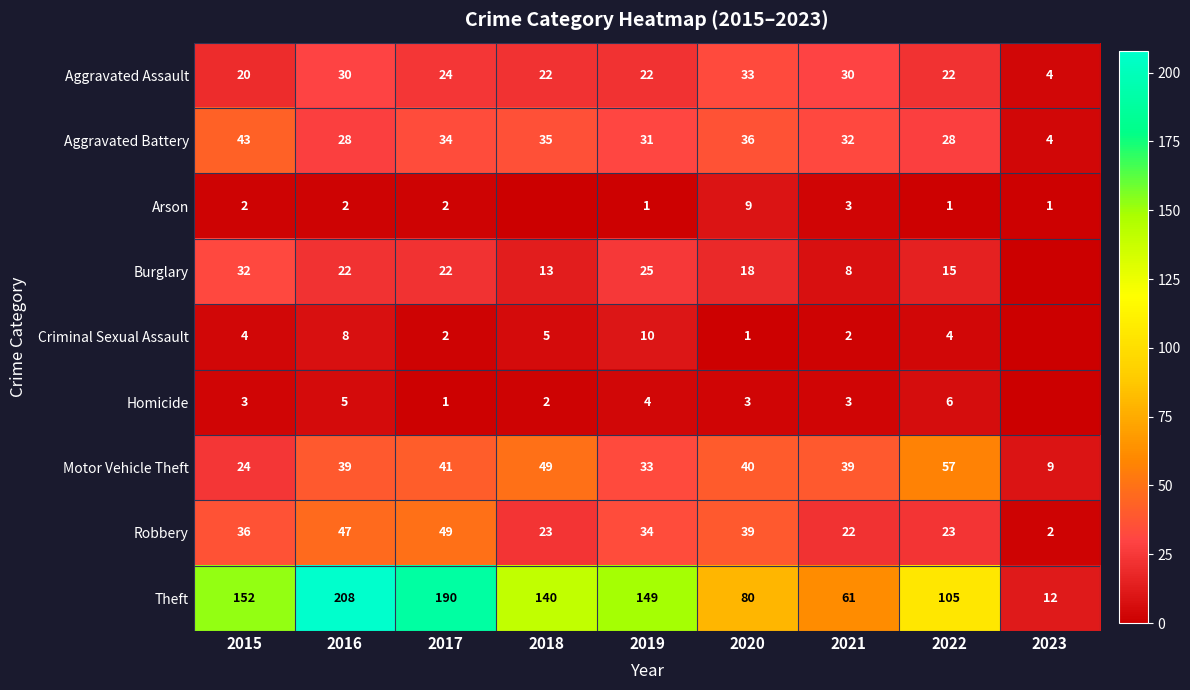

At how many categories does at least one series exceed 61?

7